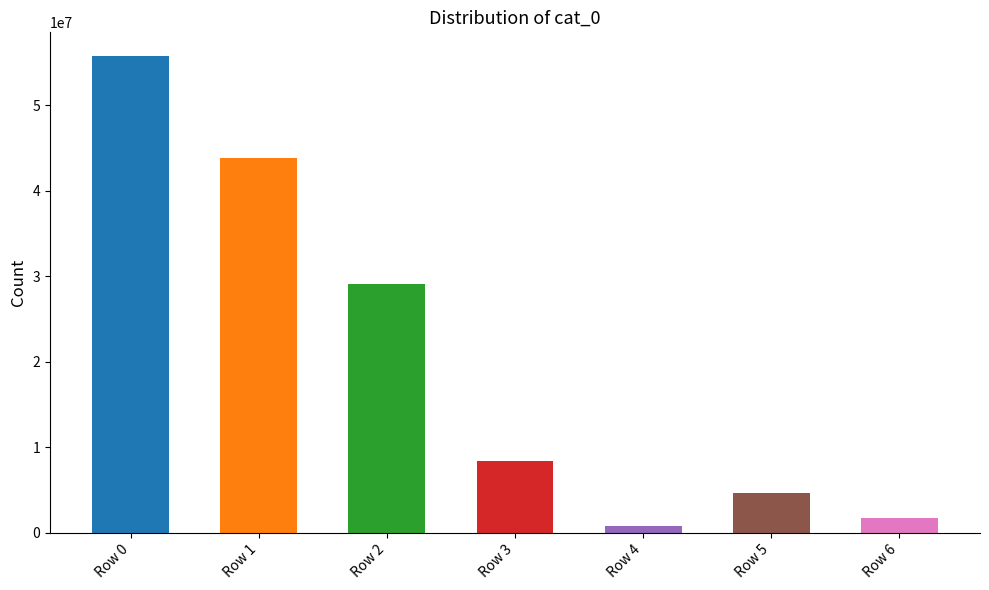

How many data points are above 8384679?

3